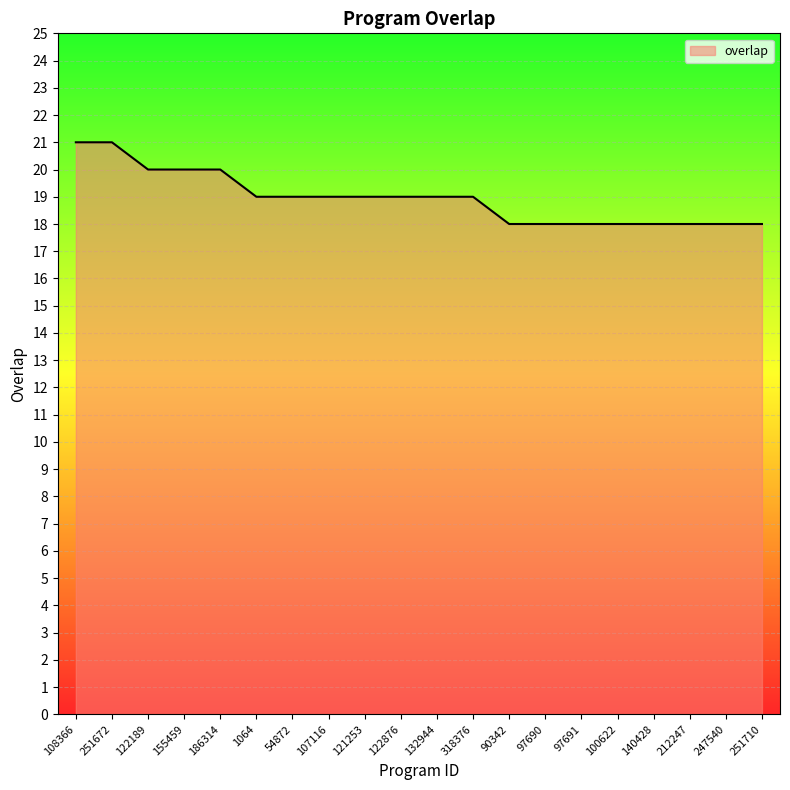

What is the greatest value displayed?

21